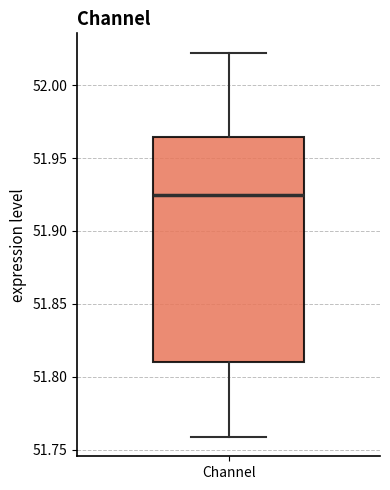

Transcribe this box plot: give where the median line is, the range the box spans, and where the two whiskers end, as read against the y-axis. The values are not printed on the chart, so give them approximately, as read against the axis.

median 51.925, box 51.810 to 51.965, whiskers 51.760 to 52.020